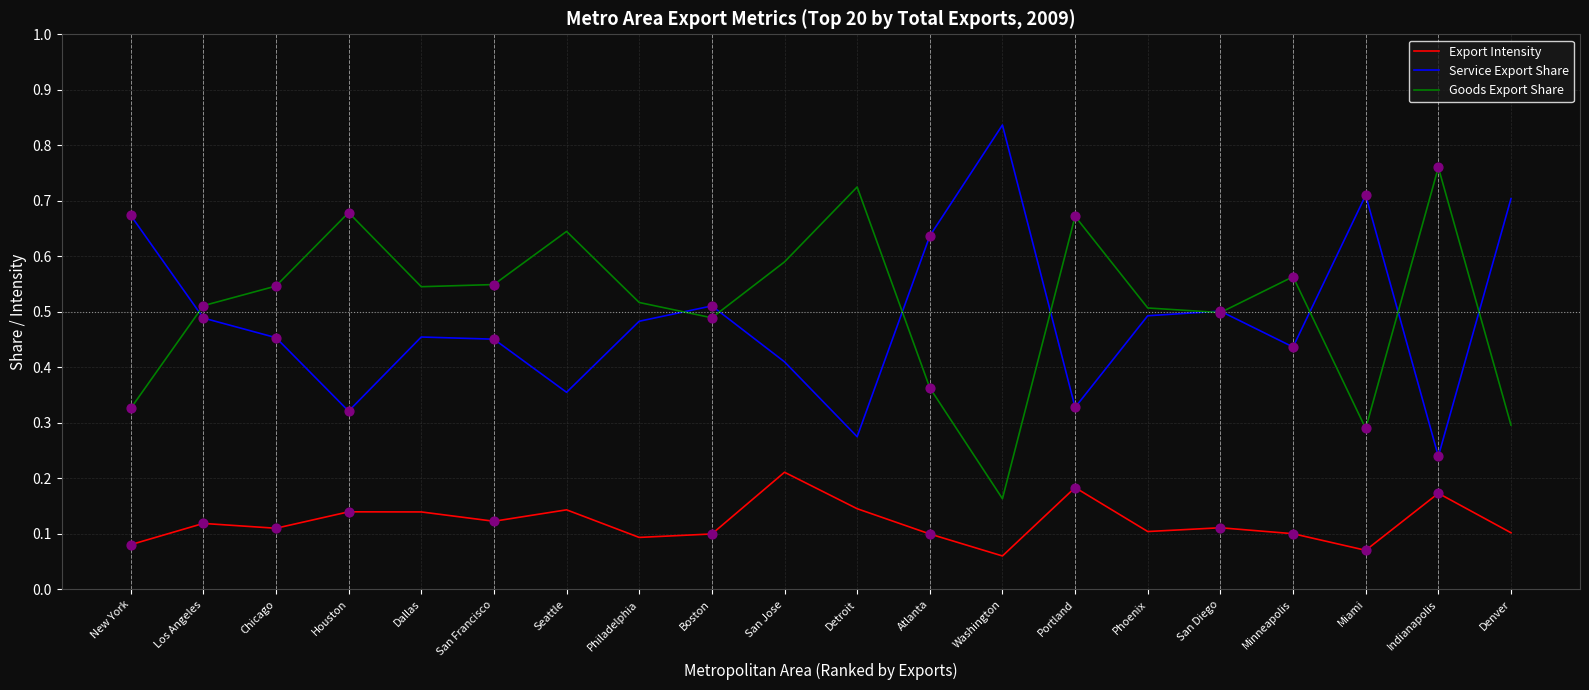

At which category is the sum across all series the highest?

San Jose